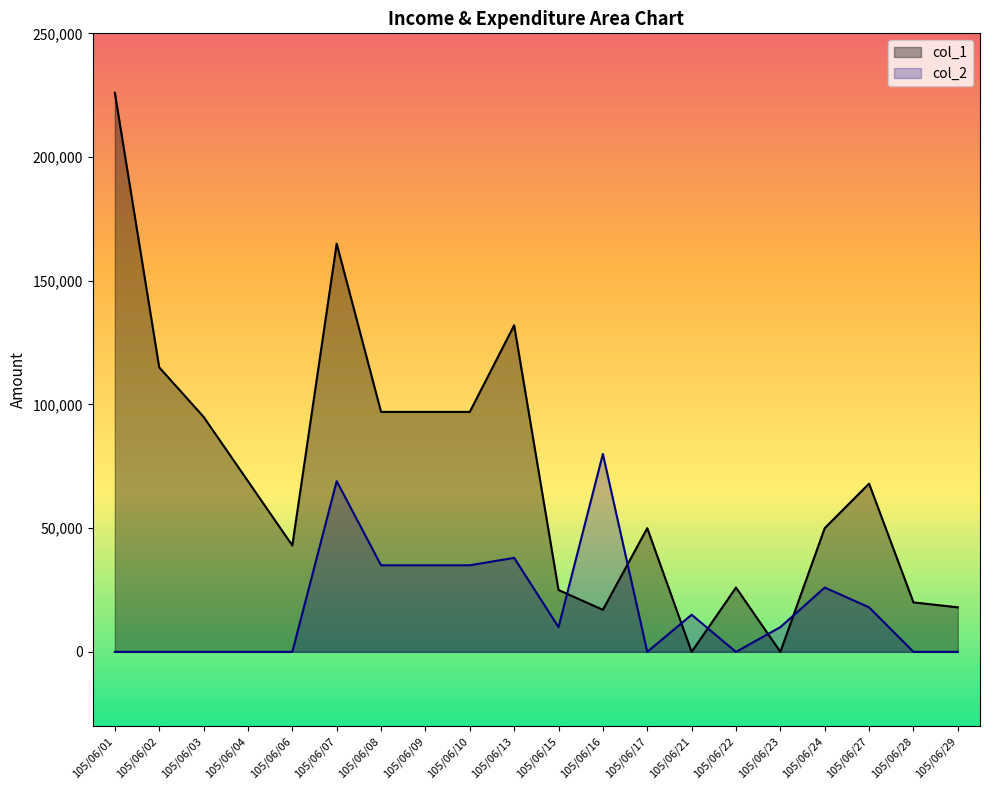

True or false: col_2 has more than 1 interior local peaks.

True